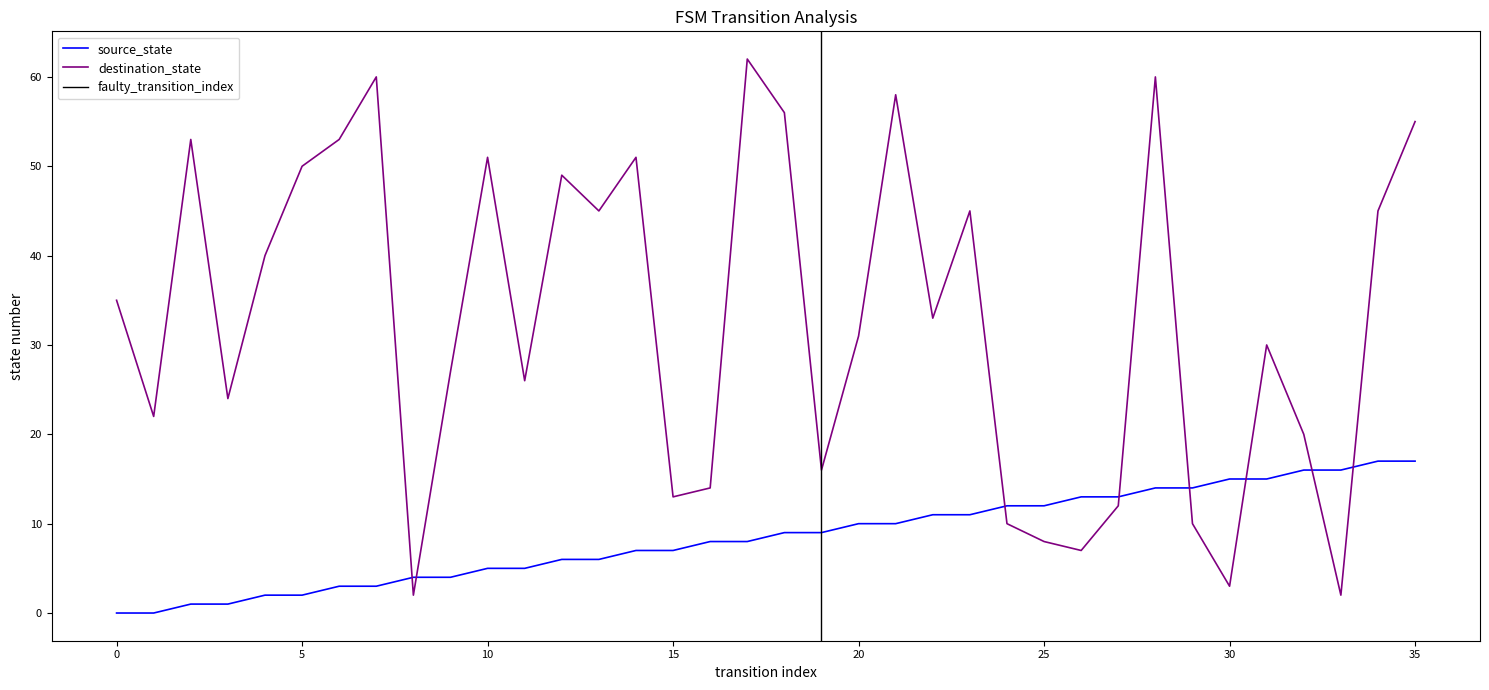

Is the value of destination_state at 4 greater than the value of source_state at 8?

Yes